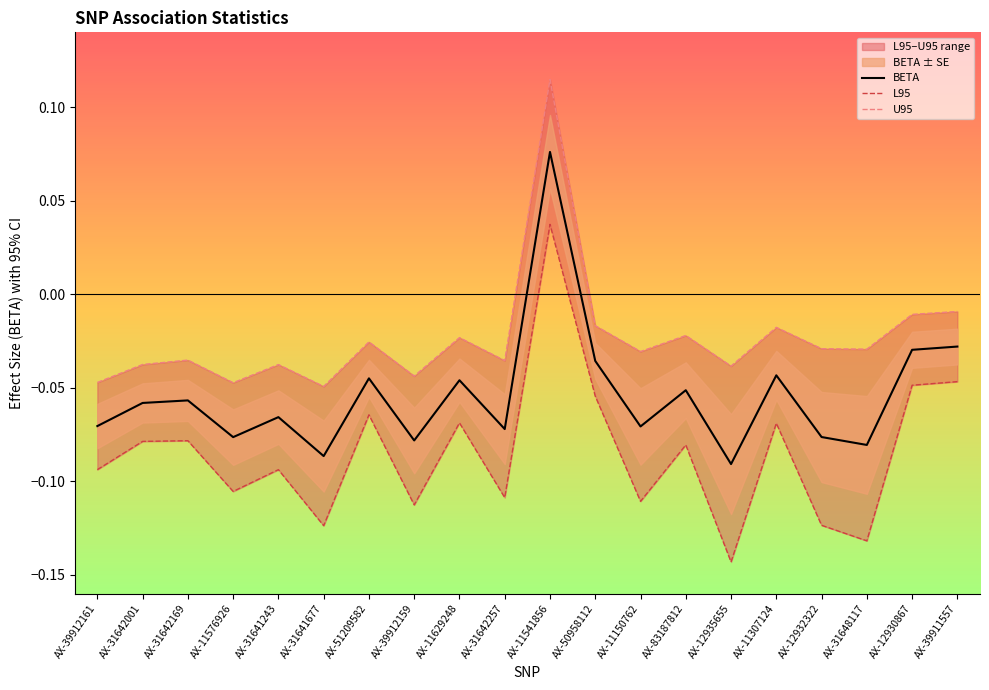

Rank the series by their maximum value, from highest to lowest.

U95, BETA, L95